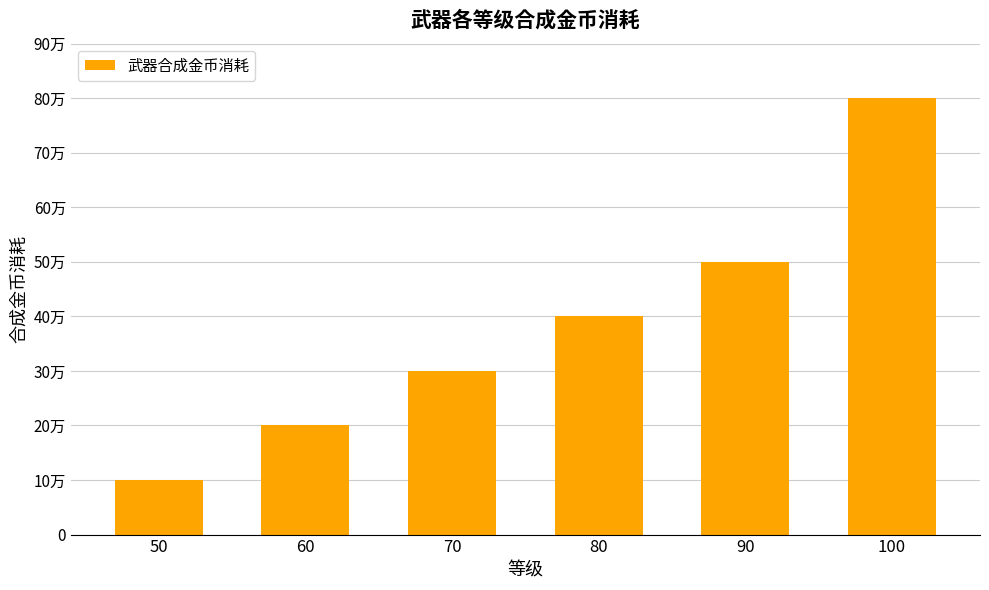

Does the chart contain any negative values?

No